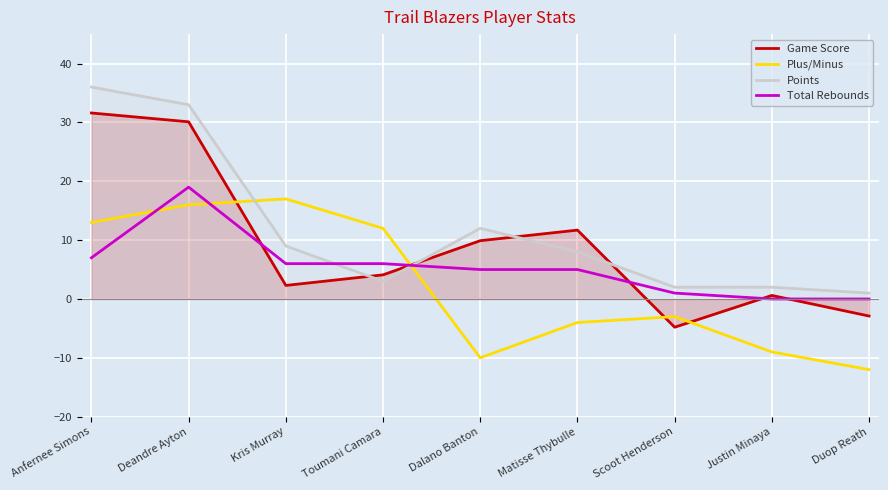

Reading left to right, list all the values displayed in this chart.

Game Score: Anfernee Simons=31.6	Deandre Ayton=30.1	Kris Murray=2.3	Toumani Camara=4.1	Dalano Banton=9.9	Matisse Thybulle=11.7	Scoot Henderson=-4.8	Justin Minaya=0.6	Duop Reath=-2.9
Plus/Minus: Anfernee Simons=13.0	Deandre Ayton=16.0	Kris Murray=17.0	Toumani Camara=12.0	Dalano Banton=-10.0	Matisse Thybulle=-4.0	Scoot Henderson=-3.0	Justin Minaya=-9.0	Duop Reath=-12.0
Points: Anfernee Simons=36.0	Deandre Ayton=33.0	Kris Murray=9.0	Toumani Camara=3.0	Dalano Banton=12.0	Matisse Thybulle=8.0	Scoot Henderson=2.0	Justin Minaya=2.0	Duop Reath=1.0
Total Rebounds: Anfernee Simons=7.0	Deandre Ayton=19.0	Kris Murray=6.0	Toumani Camara=6.0	Dalano Banton=5.0	Matisse Thybulle=5.0	Scoot Henderson=1.0	Justin Minaya=0.0	Duop Reath=0.0